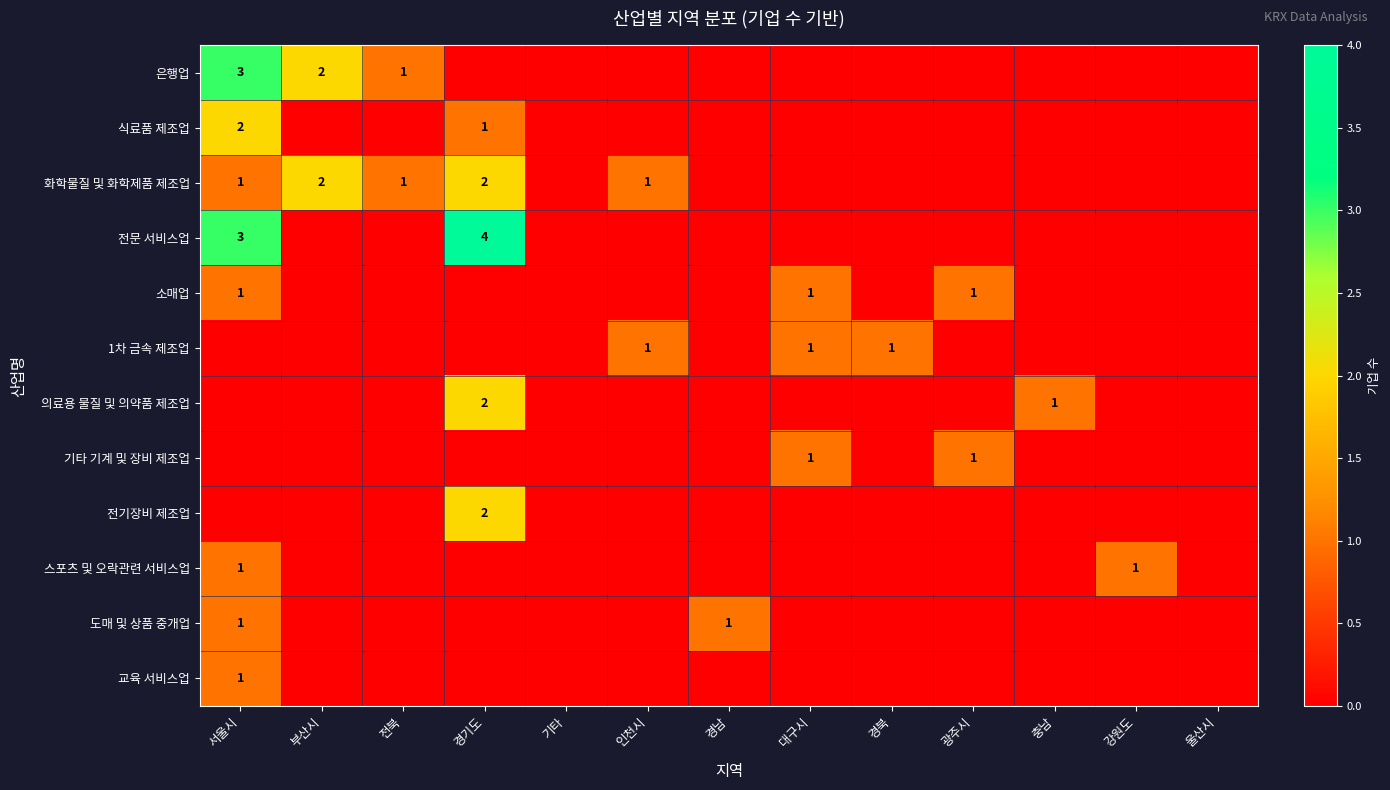

At which category is the sum across all series the highest?

서울시